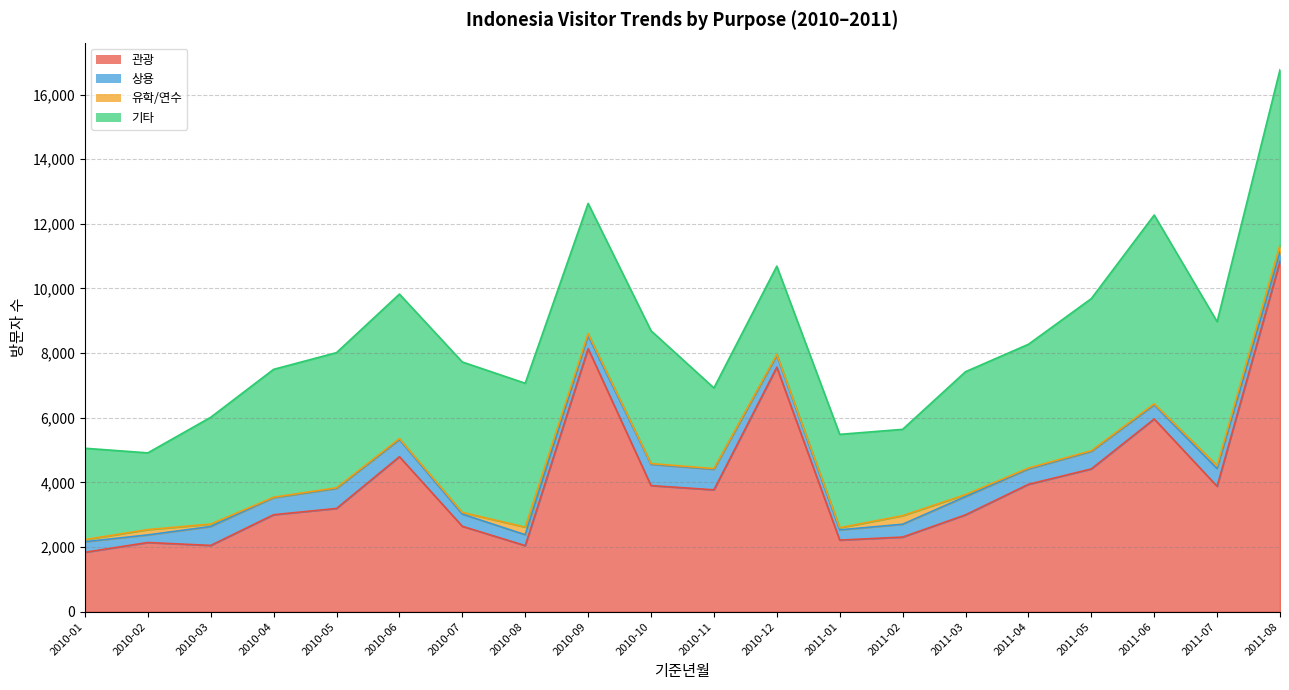

Reading right to left, what are all the values shown in this chart?

관광: 10842	3881	5963	4419	3942	2998	2310	2217	7565	3772	3903	8142	2046	2644	4797	3196	3002	2052	2142	1840
상용: 281	548	437	542	476	564	397	316	364	636	658	397	337	377	530	619	529	585	235	327
유학/연수: 226	91	32	20	27	61	265	66	30	20	22	66	236	51	30	19	11	75	164	65
기타: 5419	4454	5841	4706	3829	3803	2671	2889	2732	2496	4111	4028	4450	4655	4470	4182	3957	3304	2374	2826